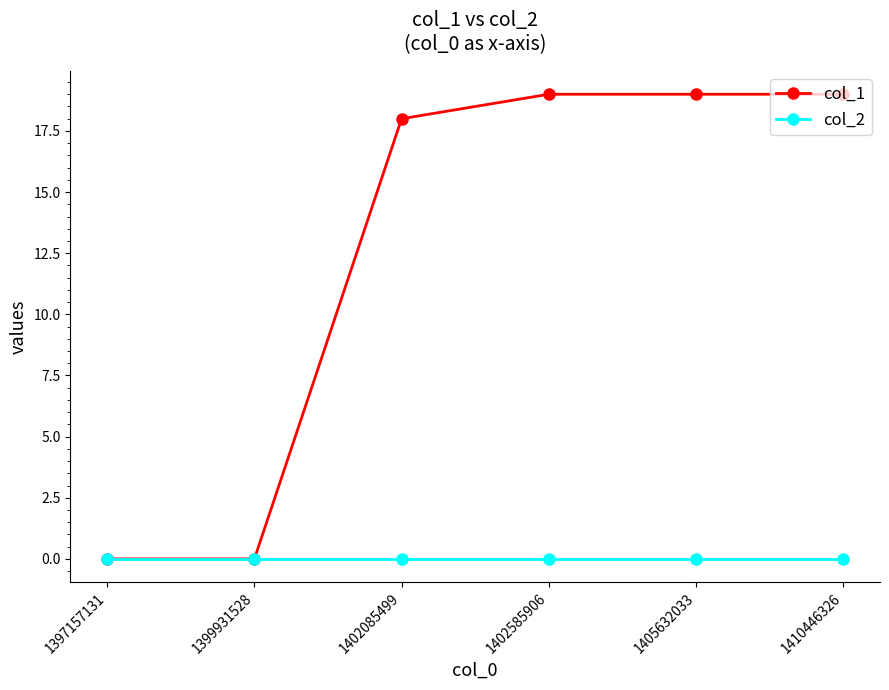

What are all the series names shown in the legend?

col_1, col_2